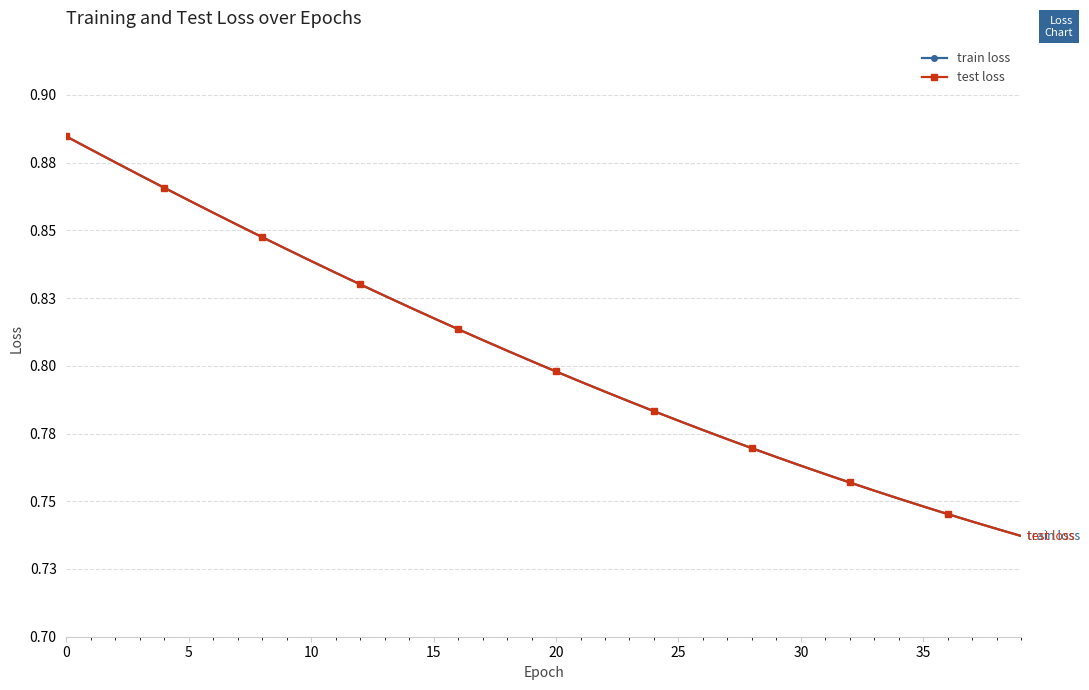

Is this an area chart (filled region under the line)?

No